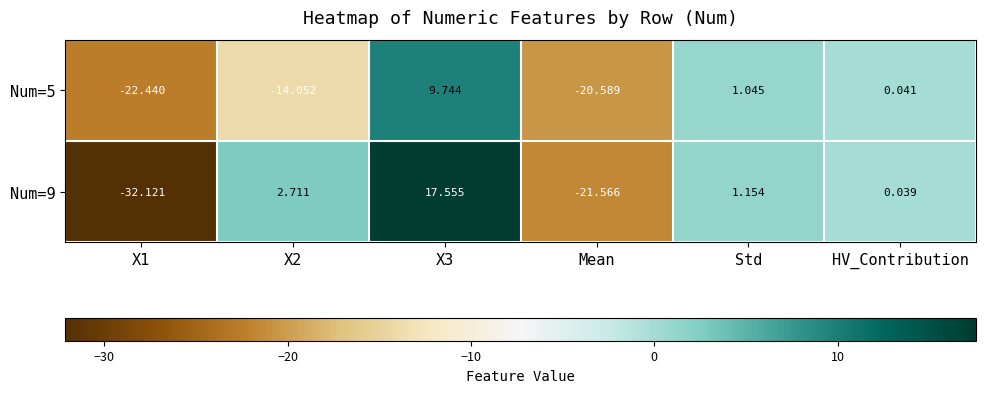

Which series changed the most between Std and HV_Contribution?

Num=9